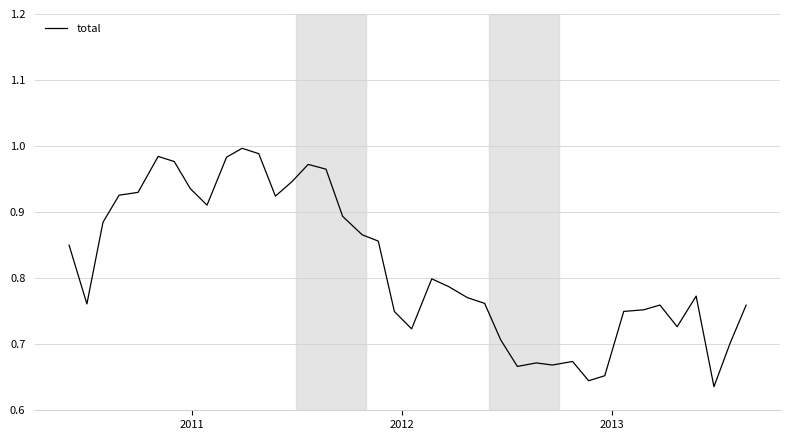

Reading left to right, extract all data points from this chart.

0.8	0.8	0.9	0.9	0.9	1.0	1.0	0.9	0.9	1.0	1.0	1.0	0.9	0.9	1.0	1.0	0.9	0.9	0.9	0.7	0.7	0.8	0.8	0.8	0.8	0.7	0.7	0.7	0.7	0.7	0.6	0.7	0.7	0.8	0.8	0.7	0.8	0.6	0.7	0.8